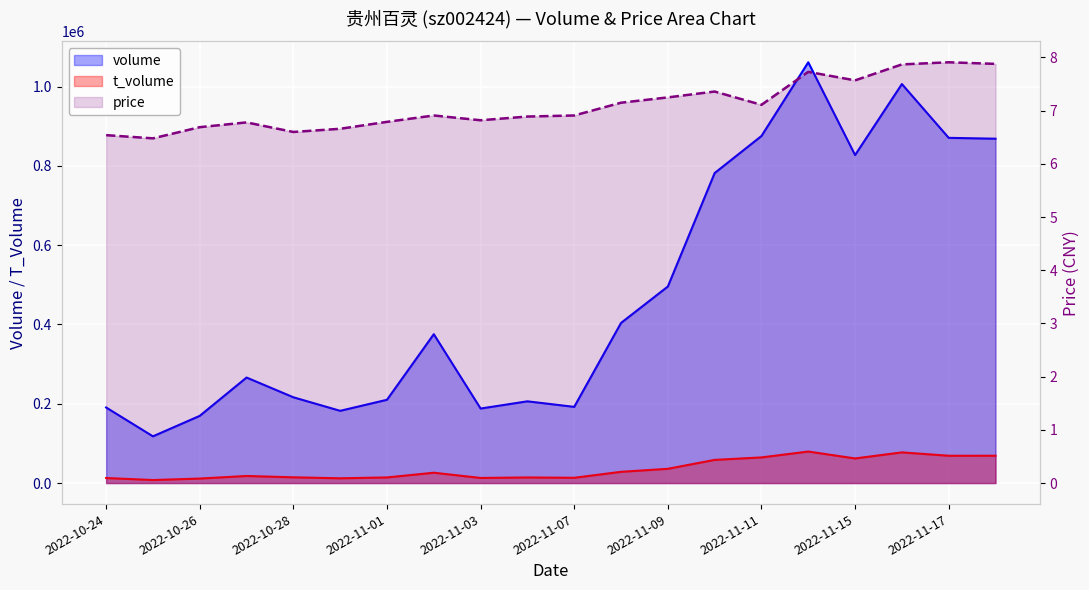

What are all the series names shown in the legend?

volume, t_volume, price